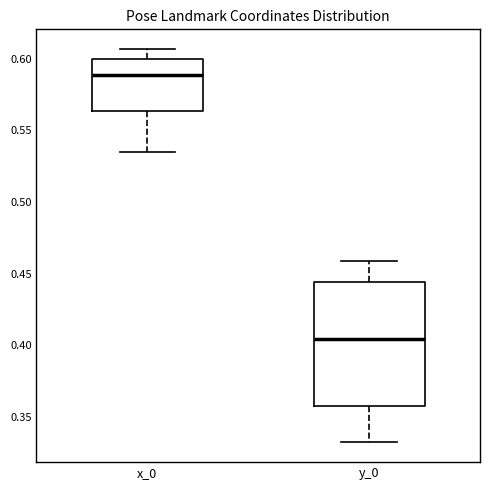

Reading left to right, transcribe this box plot: for each box, give where its median line is, the range the box spans, and where its two whiskers end, as read against the y-axis. The values are not printed on the chart, so give them approximately, as read against the axis.

x_0: median 0.590, box 0.565 to 0.600, whiskers 0.535 to 0.605
y_0: median 0.405, box 0.360 to 0.445, whiskers 0.330 to 0.460